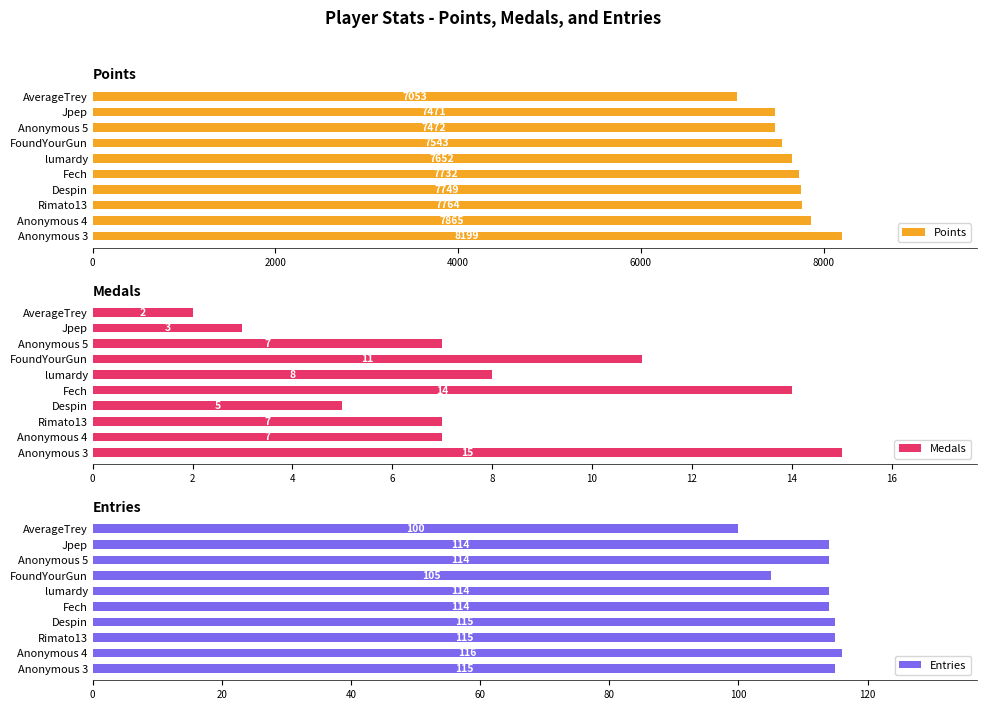

How many bars are there in total?

30